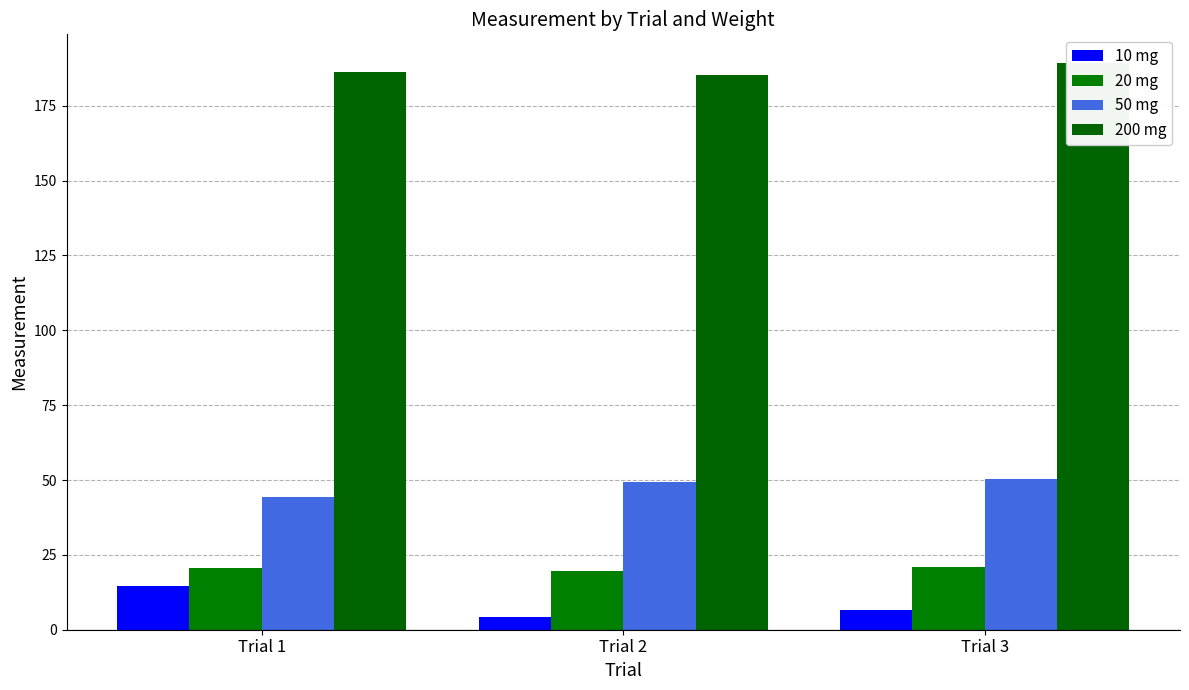

What is the spread (max minus min) of values at Trial 3?

182.8